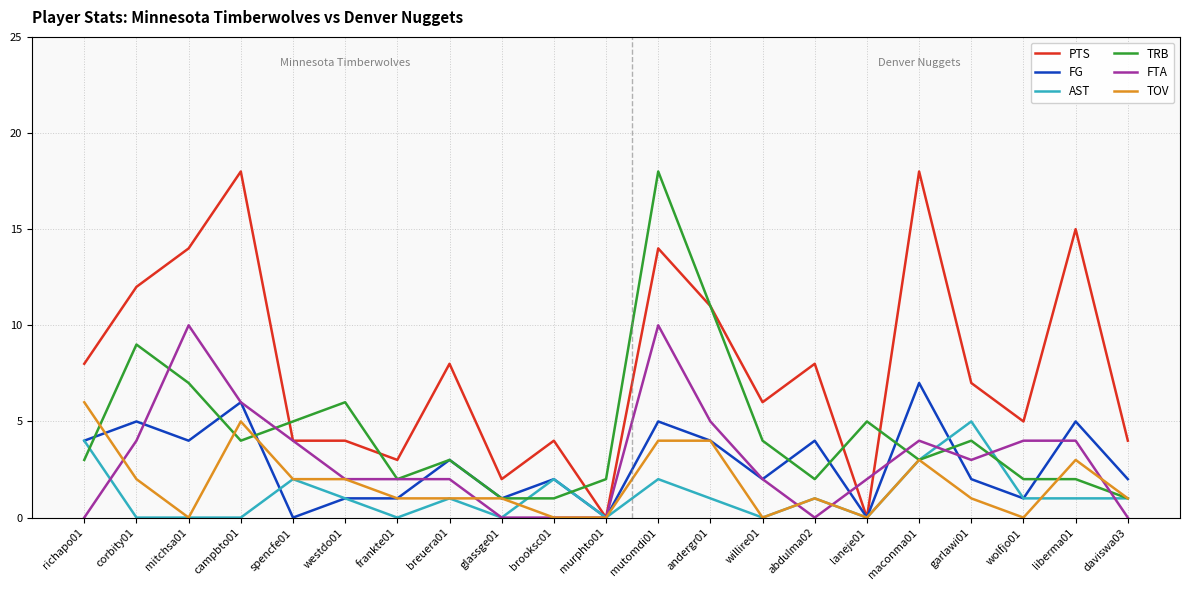

What is the sum of all TRB values?

95